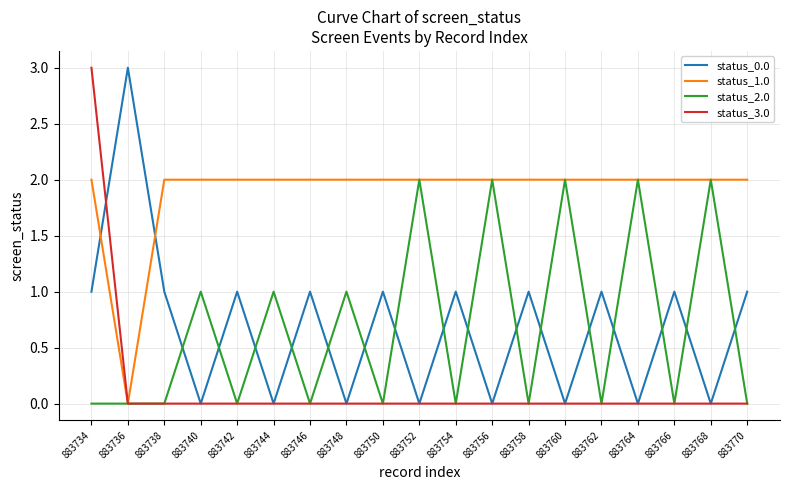

Read the status_1.0 value at 883752.

2